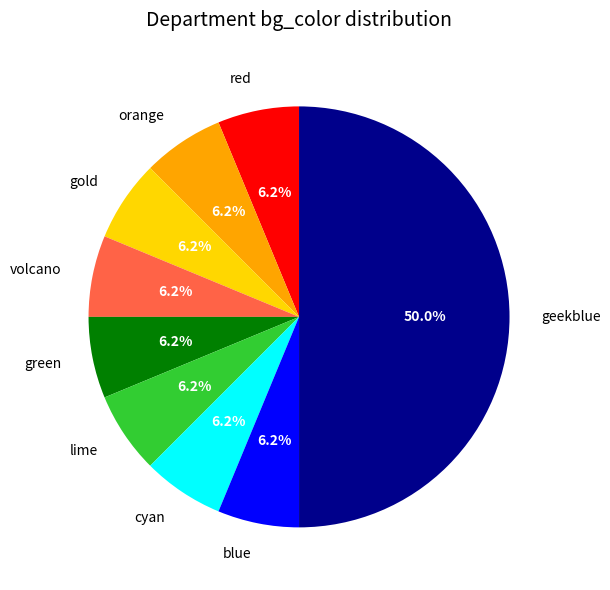

To the nearest percent, what percentage of the pie is lime?

6%